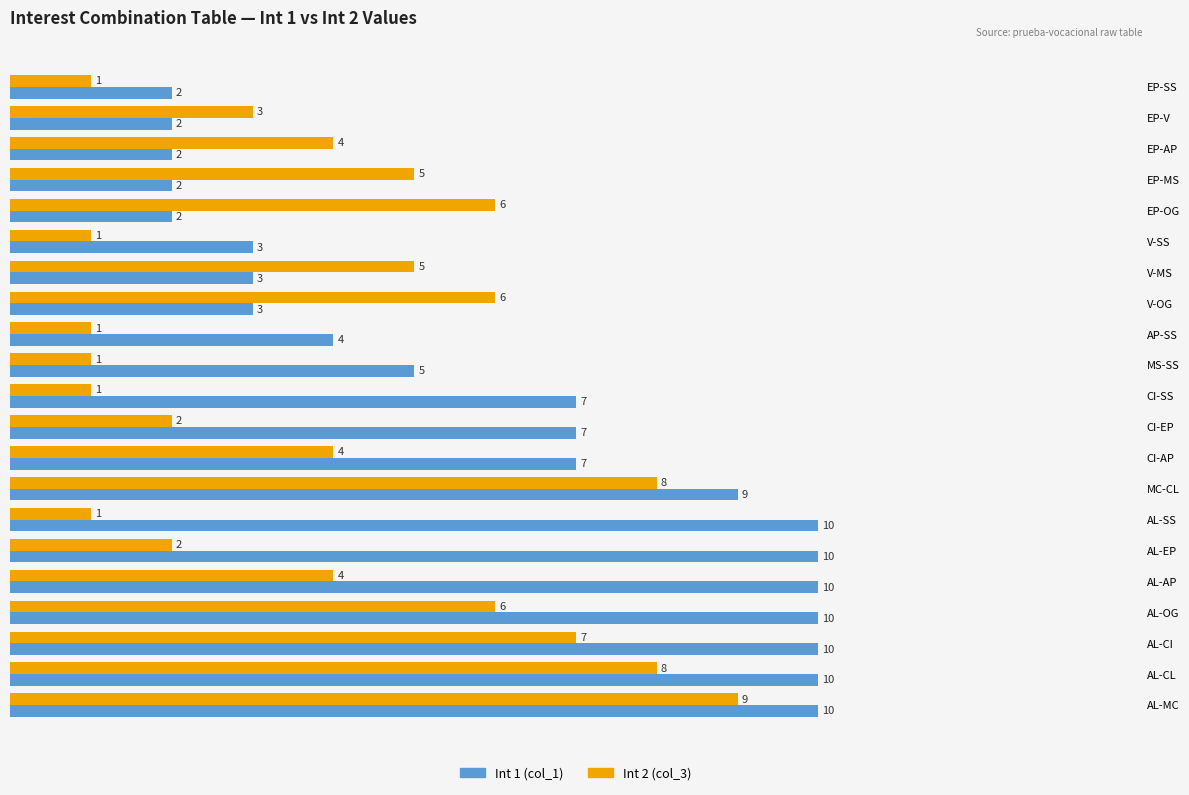

Between AL-SS and AL-OG, which series saw the biggest shift?

Int 2 (col_3)